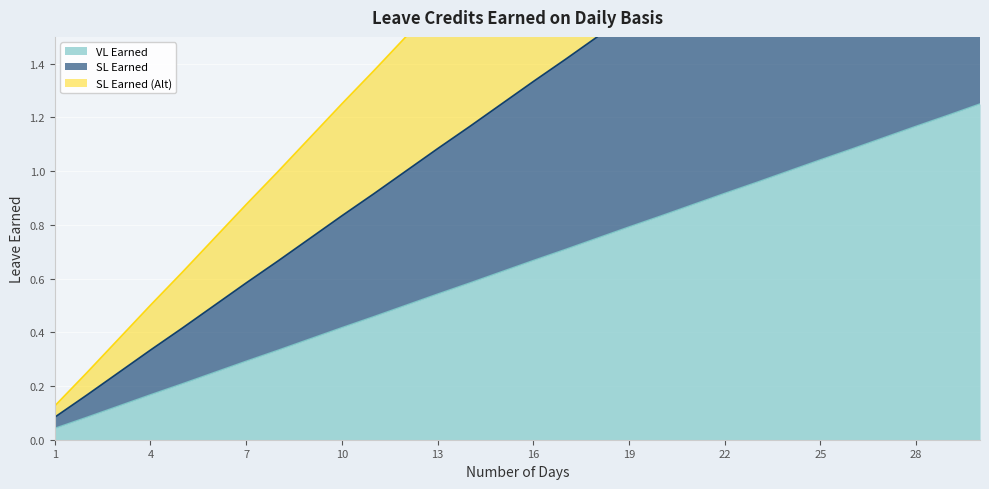

Is the value of SL Earned (Alt) at 3 greater than the value of SL Earned at 5?

No